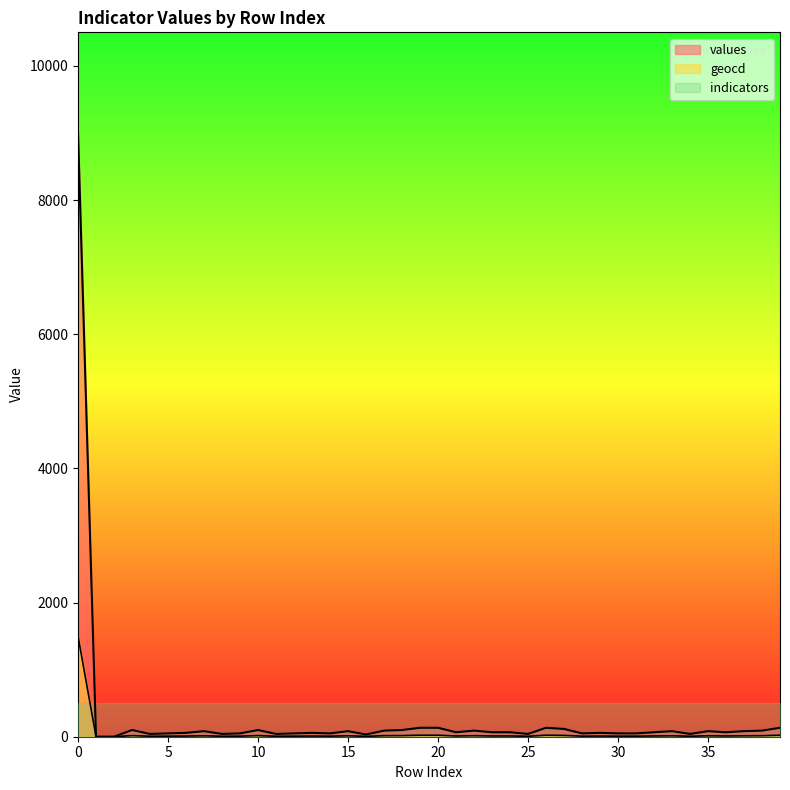

True or false: geocd and values cross at least once.

False